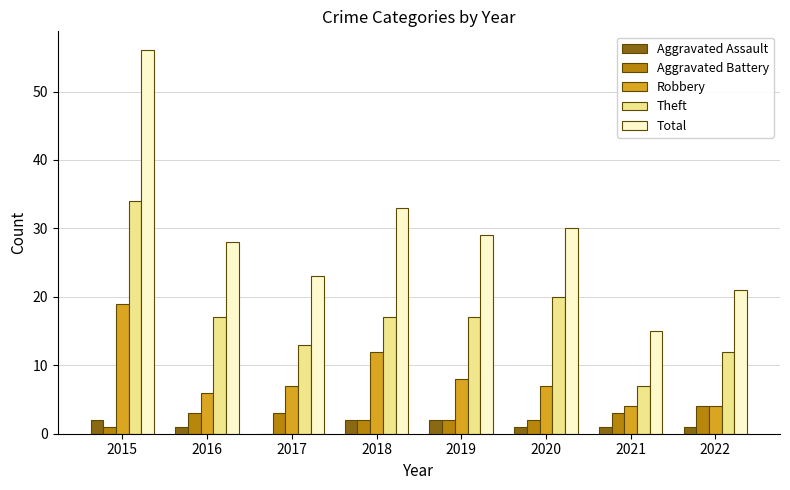

Reading left to right, transcribe all the data shown in this chart.

Aggravated Assault: 2	1	0	2	2	1	1	1
Aggravated Battery: 1	3	3	2	2	2	3	4
Robbery: 19	6	7	12	8	7	4	4
Theft: 34	17	13	17	17	20	7	12
Total: 56	28	23	33	29	30	15	21